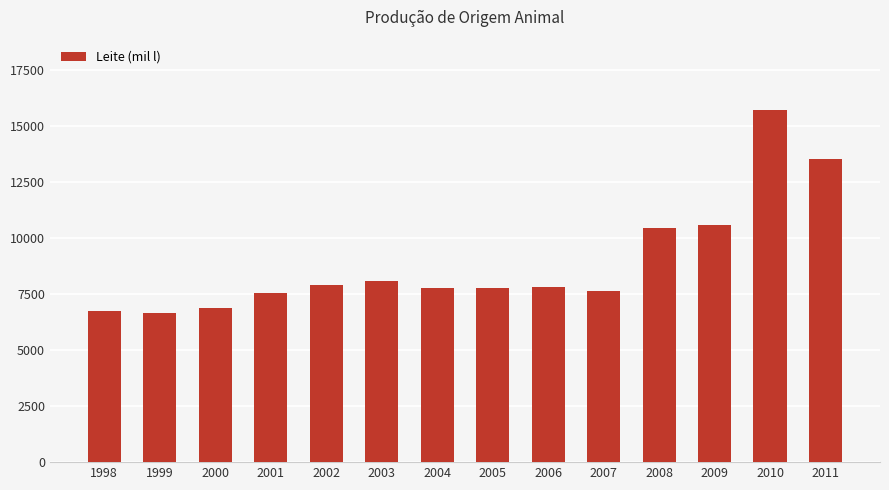

The chart shows a value of 25997 at 2010. True or false?

False